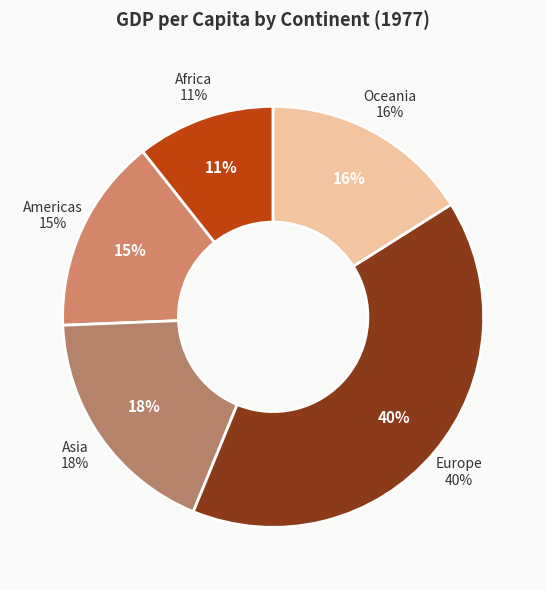

Is there any slice that represents more than half of the pie?

No